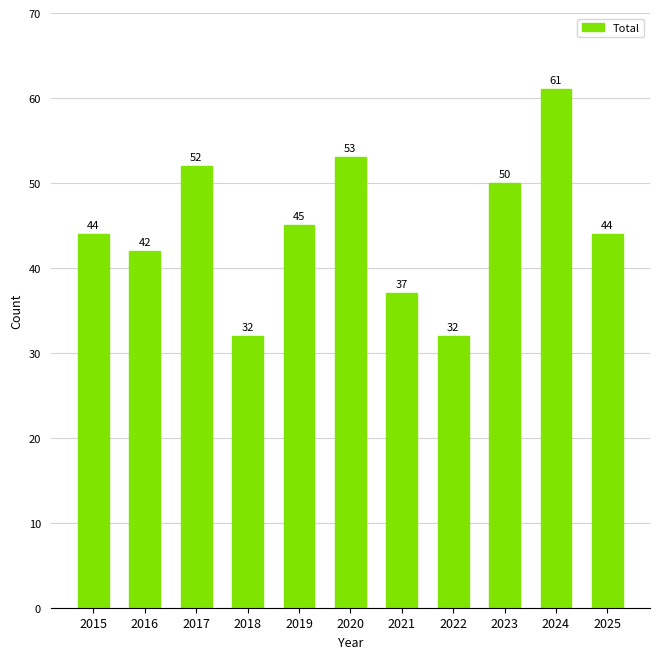

What is the minimum value shown in the chart?

32